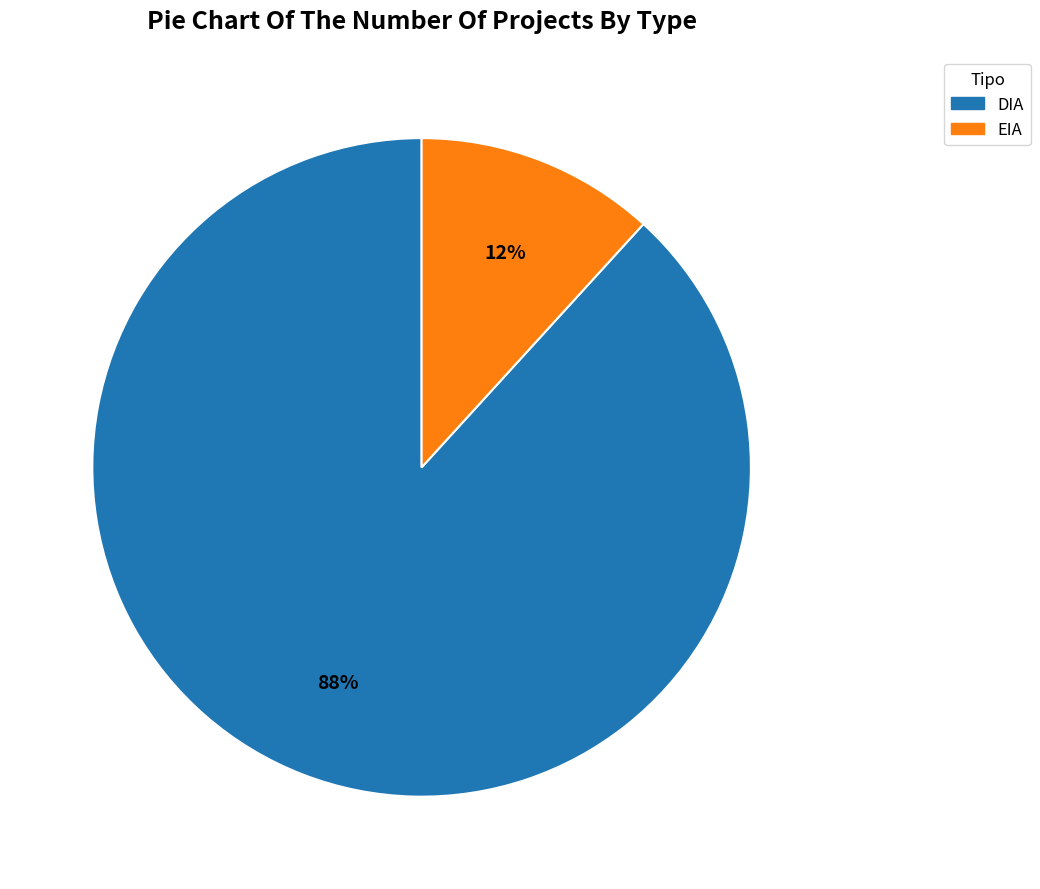

To the nearest percent, what portion does DIA represent?

88%